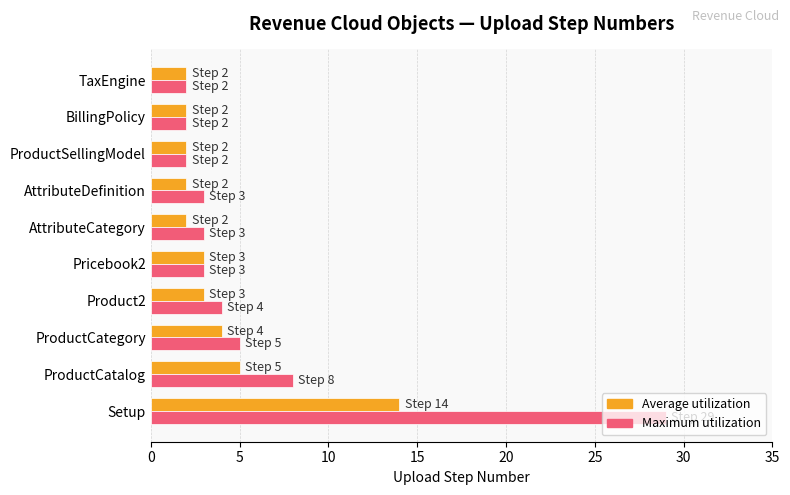

At which category does the chart reach its peak across all series?

Setup